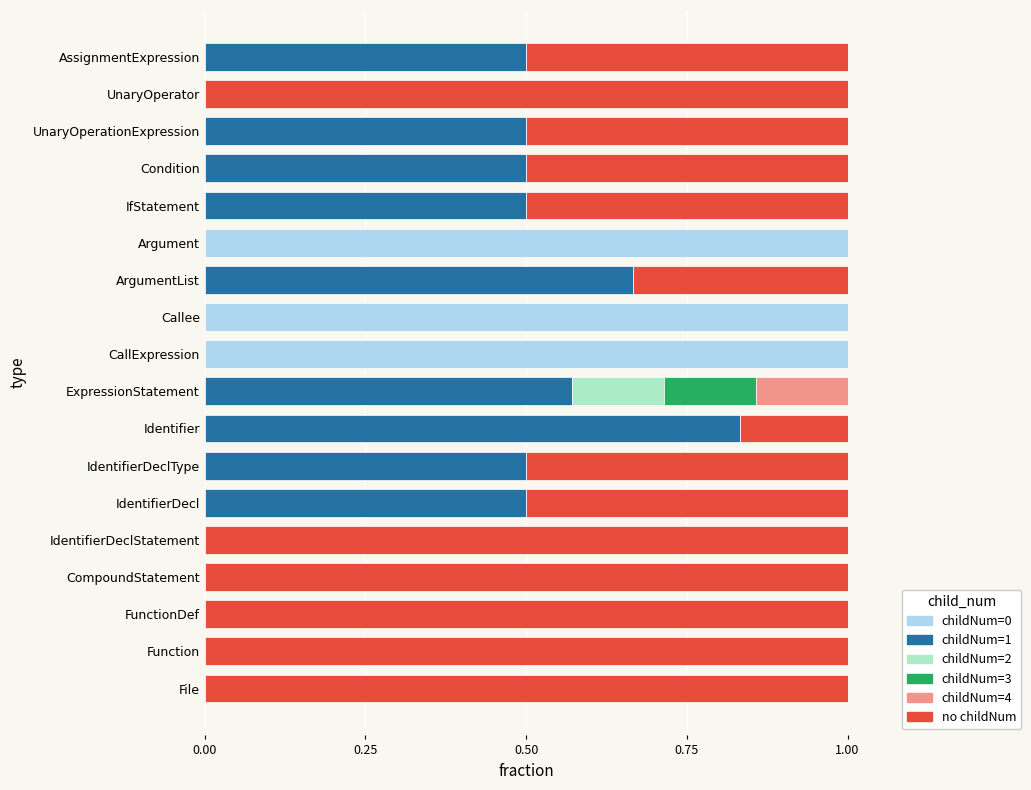

True or false: childNum=0 has a value of 0.0 at UnaryOperator.

True